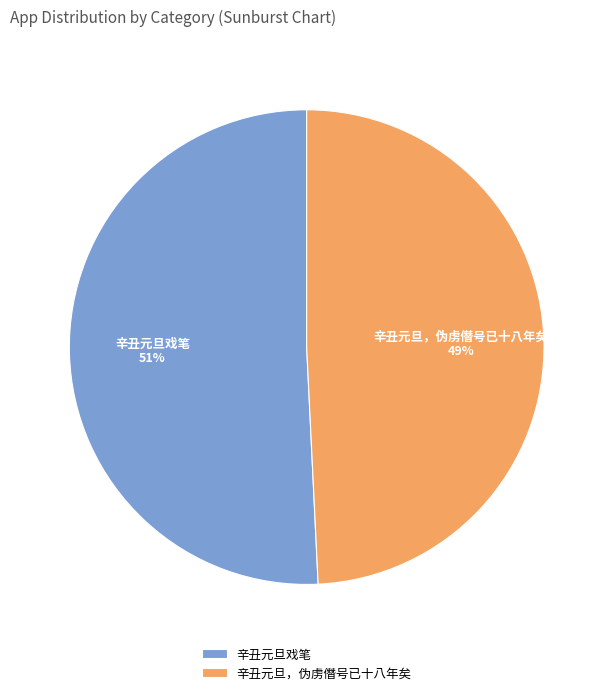

The 辛丑元旦戏笔 slice represents 57% of the pie. True or false?

False